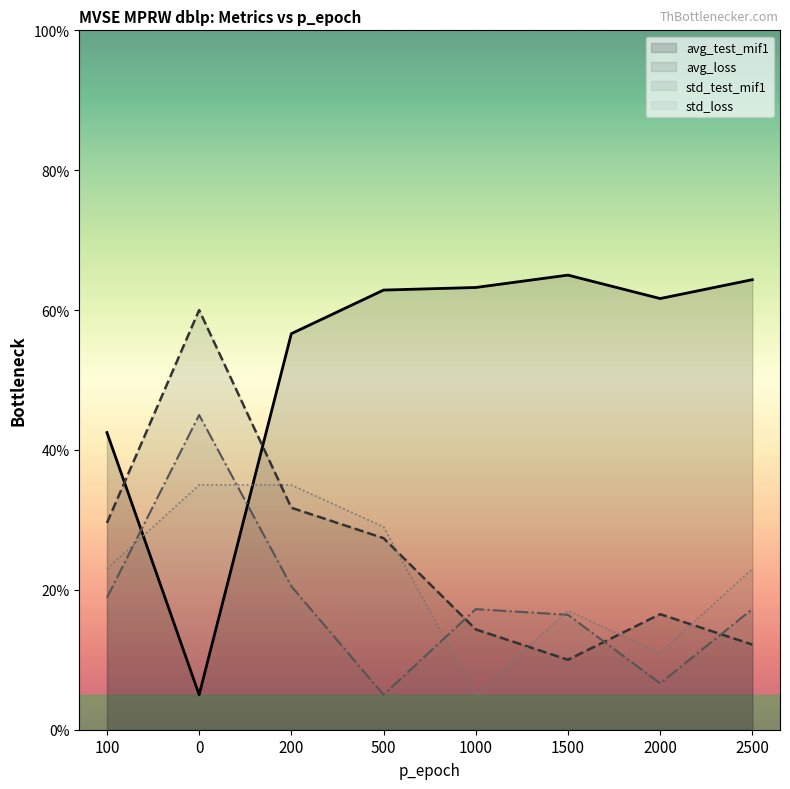

Which series has the widest spread of values?

avg_test_mif1